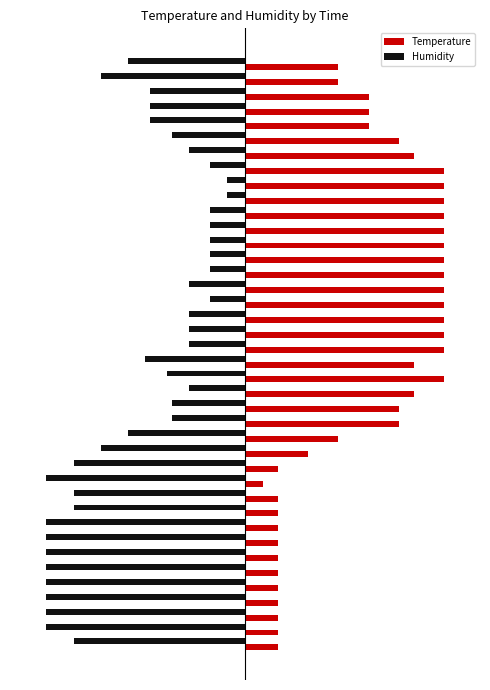

What are all the series names shown in the legend?

Temperature, Humidity